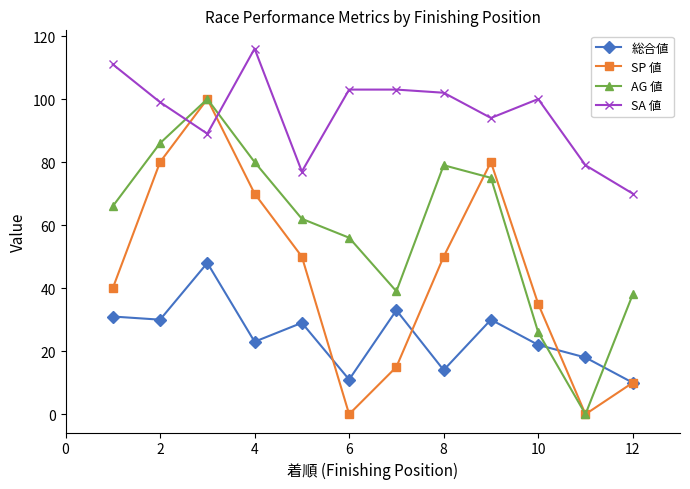

What is the sum of all SP 値 values?

530